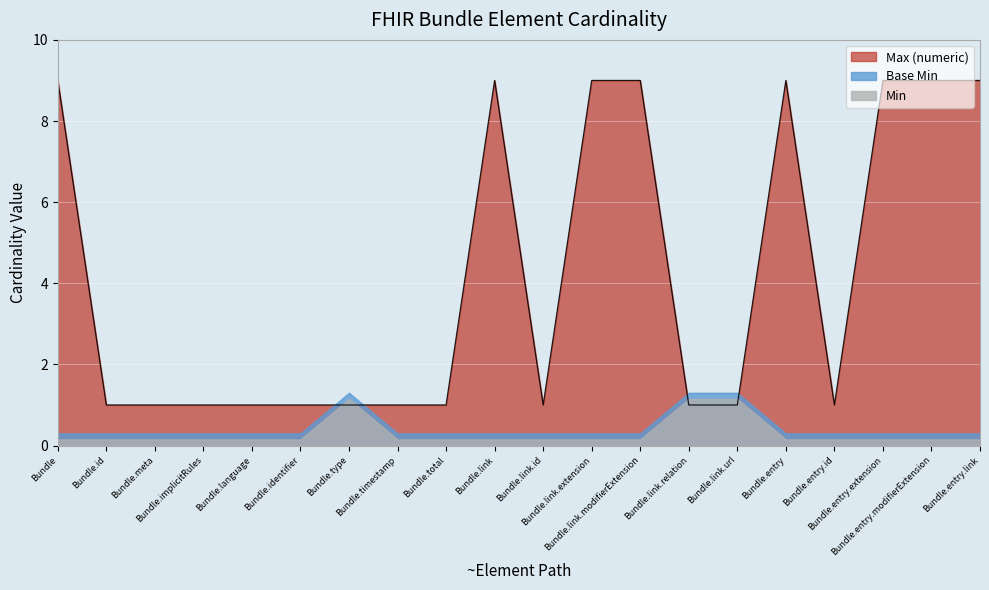

Reading right to left, transcribe all the data shown in this chart.

Min: Bundle.entry.link=0	Bundle.entry.modifierExtension=0	Bundle.entry.extension=0	Bundle.entry.id=0	Bundle.entry=0	Bundle.link.url=1	Bundle.link.relation=1	Bundle.link.modifierExtension=0	Bundle.link.extension=0	Bundle.link.id=0	Bundle.link=0	Bundle.total=0	Bundle.timestamp=0	Bundle.type=1	Bundle.identifier=0	Bundle.language=0	Bundle.implicitRules=0	Bundle.meta=0	Bundle.id=0	Bundle=0
Base Min: Bundle.entry.link=0	Bundle.entry.modifierExtension=0	Bundle.entry.extension=0	Bundle.entry.id=0	Bundle.entry=0	Bundle.link.url=1	Bundle.link.relation=1	Bundle.link.modifierExtension=0	Bundle.link.extension=0	Bundle.link.id=0	Bundle.link=0	Bundle.total=0	Bundle.timestamp=0	Bundle.type=1	Bundle.identifier=0	Bundle.language=0	Bundle.implicitRules=0	Bundle.meta=0	Bundle.id=0	Bundle=0
Max (numeric): Bundle.entry.link=9	Bundle.entry.modifierExtension=9	Bundle.entry.extension=9	Bundle.entry.id=1	Bundle.entry=9	Bundle.link.url=1	Bundle.link.relation=1	Bundle.link.modifierExtension=9	Bundle.link.extension=9	Bundle.link.id=1	Bundle.link=9	Bundle.total=1	Bundle.timestamp=1	Bundle.type=1	Bundle.identifier=1	Bundle.language=1	Bundle.implicitRules=1	Bundle.meta=1	Bundle.id=1	Bundle=9